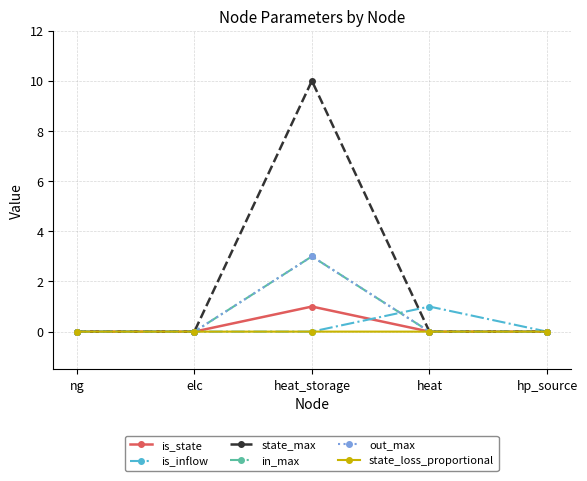

At heat, list the series in order from largest to smallest.

is_inflow, is_state, state_max, in_max, out_max, state_loss_proportional